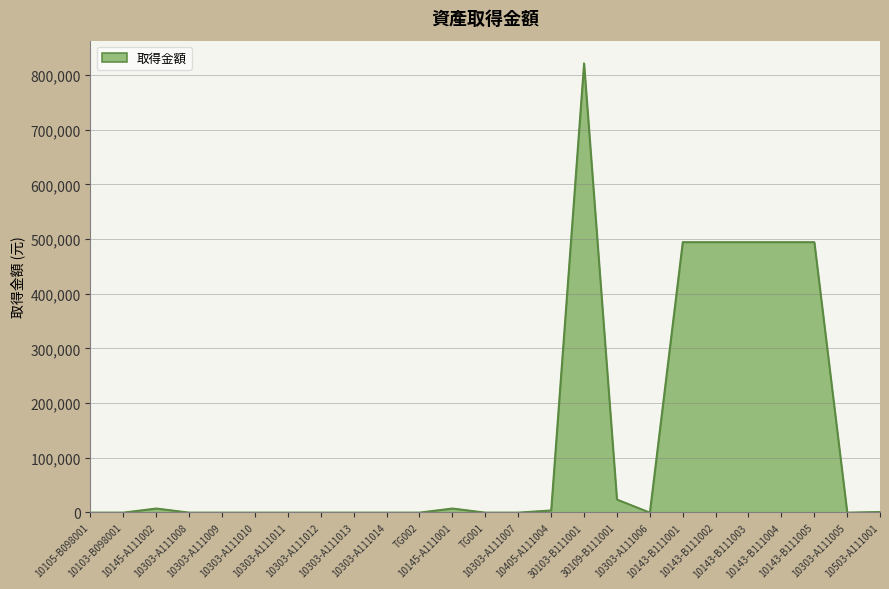

What is the difference between the maximum and minimum values?

821625.0